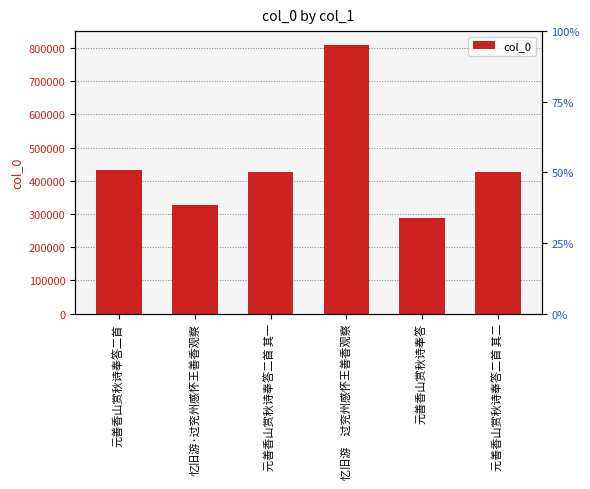

Reading right to left, list all the values displayed in this chart.

元善香山赏秋诗奉答二首 其二=425877	元善香山赏秋诗奉答=287435	忆旧游　过兖州感怀王善香观察=810054	元善香山赏秋诗奉答二首 其一=425876	忆旧游·过兖州感怀王善香观察=325542	元善香山赏秋诗奉答二首=433054